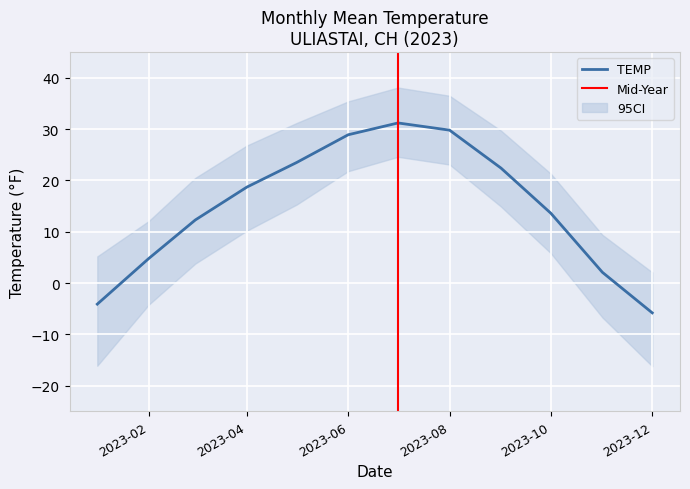

Rank the series by their average value, from lowest to highest.

TEMP_lower, TEMP, TEMP_upper